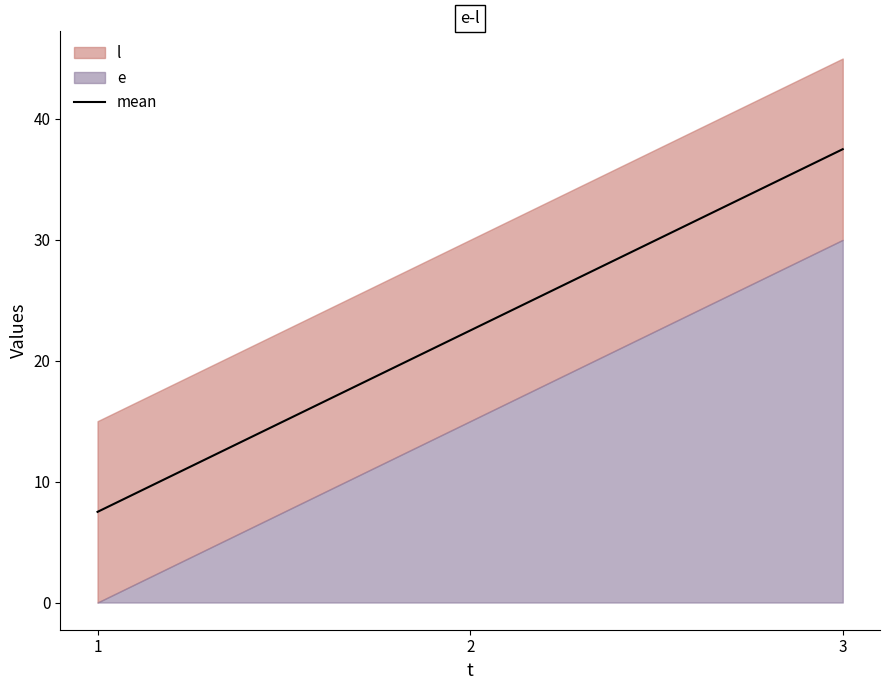

Between 3 and 2, which is larger?

3